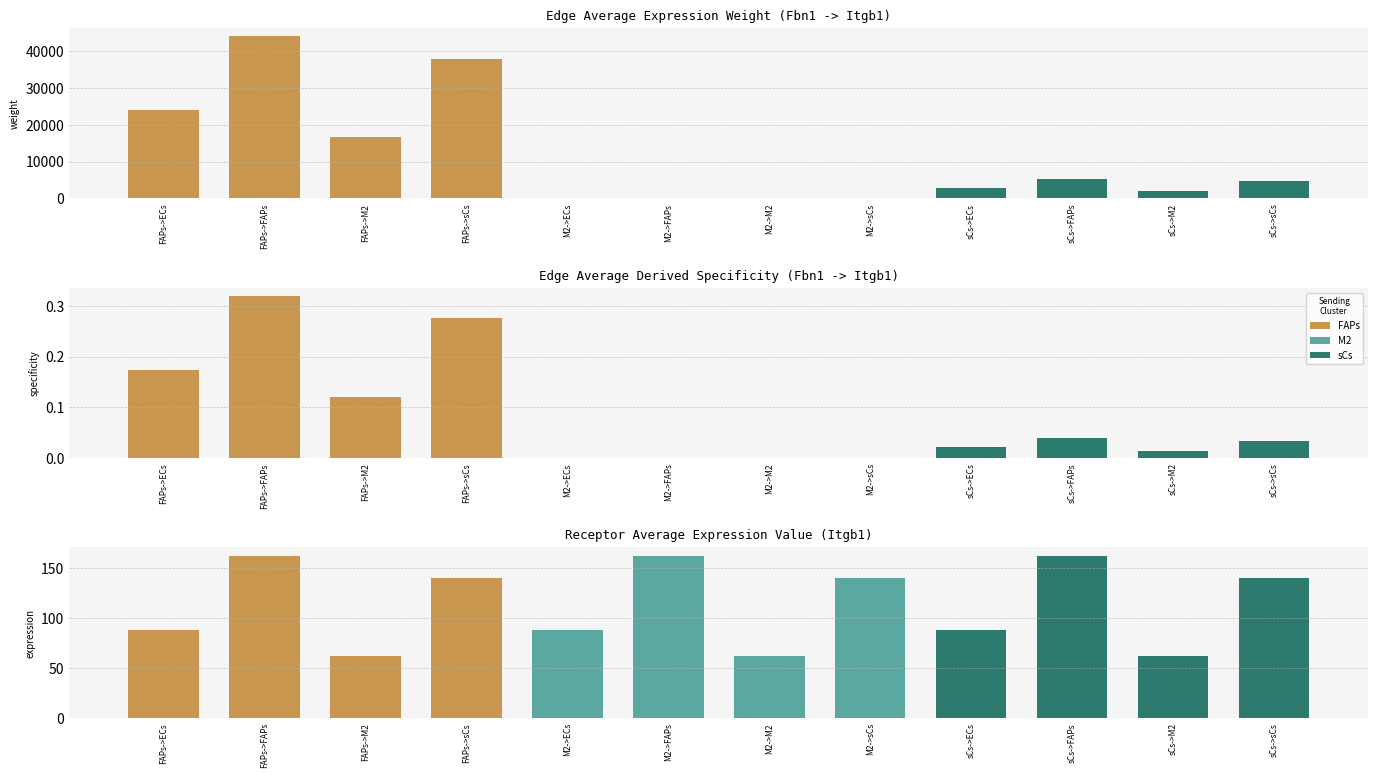

Is it true that Receptor total expression equals 140.3 at FAPs->sCs?

True